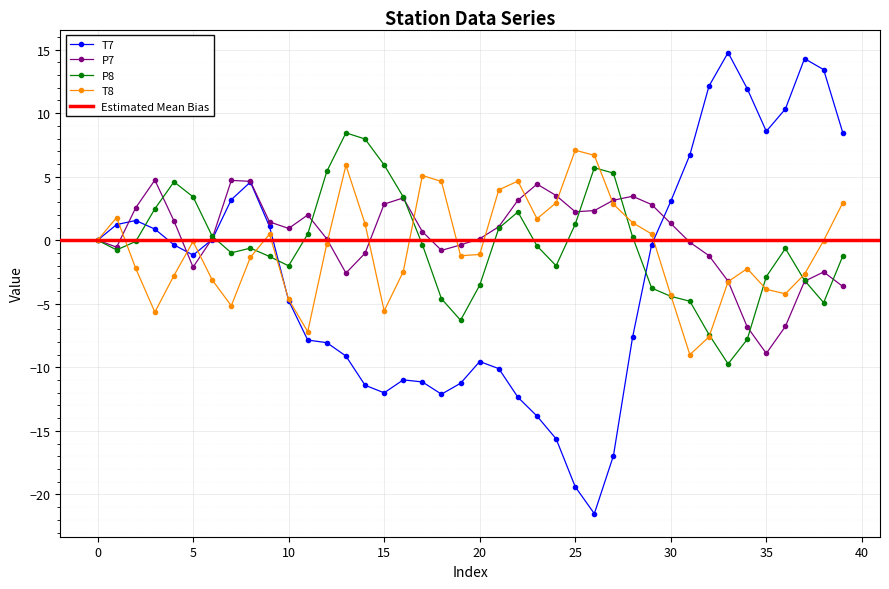

Count the number of categories in the chart.

40